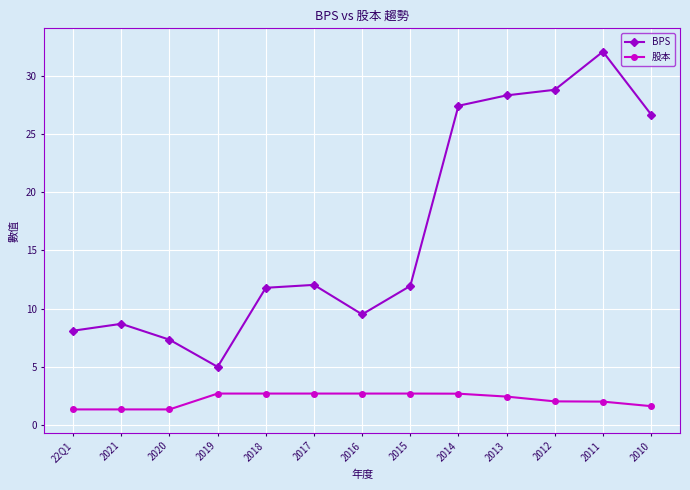

List the series in order of their peak value, highest first.

BPS, 股本